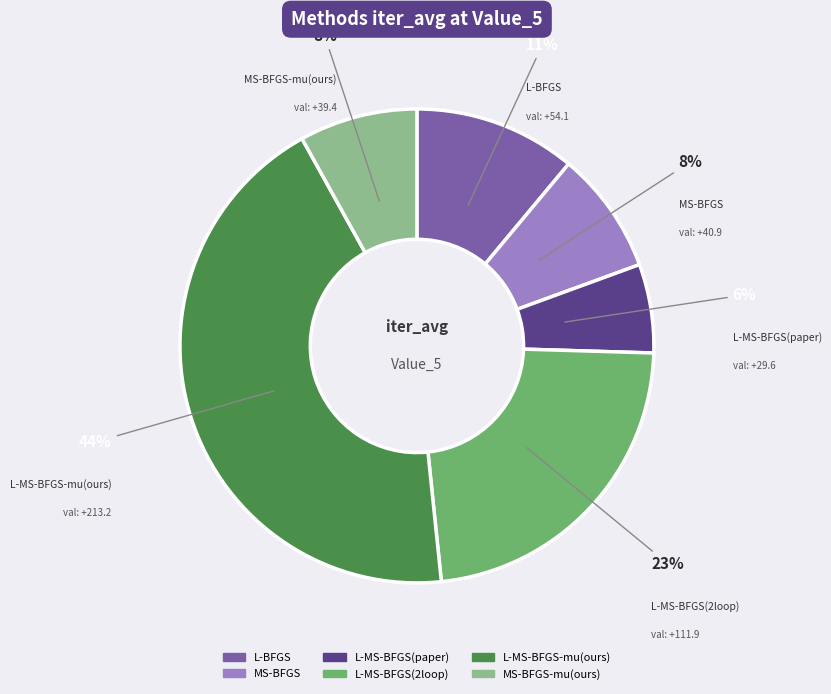

How many segments does this pie chart have?

6